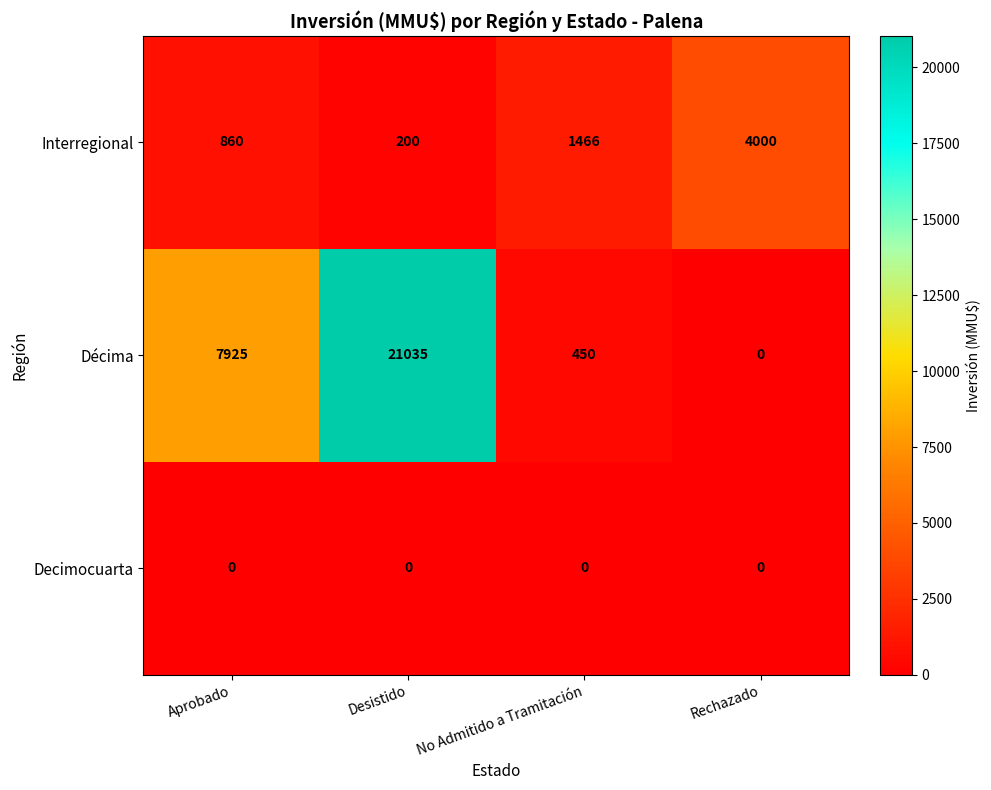

List the series in order of their overall mean, highest first.

Décima, Interregional, Decimocuarta